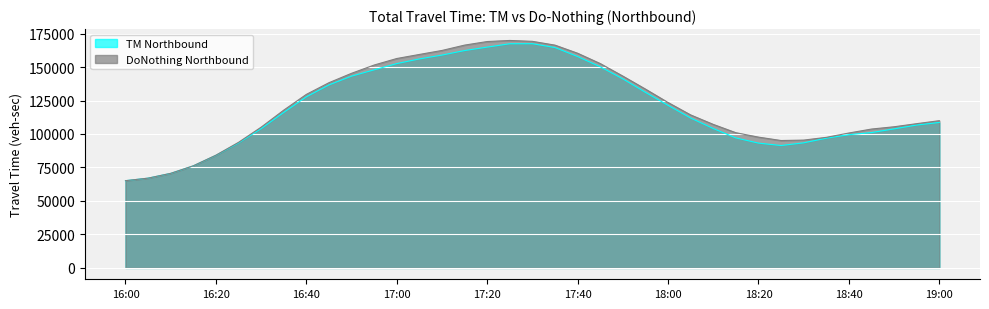

Reading right to left, what are all the values shown in this chart?

TM Northbound: 108597.3	106691.4	103822.8	101067.5	99472.8	96862.7	93396.0	91383.5	93195.6	97075.8	104098.1	111928.6	121412.6	131123.2	141164.9	150192.6	157841.7	164556.4	167415.2	167384.0	164856.2	162301.4	158923.3	156056.0	152569.3	147911.8	143194.9	136643.1	127769.9	116117.7	104004.1	93276.3	84038.2	76200.4	70580.7	67022.5	65131.4
DoNothing Northbound: 109939.6	107713.5	105393.4	103687.2	100730.6	97491.4	95435.9	95125.3	97659.2	100951.2	107160.6	114227.2	123504.2	133527.5	143225.7	152582.2	160284.2	166340.7	169174.2	169838.5	169028.0	166358.9	162369.8	159385.3	156354.8	151493.4	145313.5	138289.5	129561.8	117794.9	105070.4	93763.7	84164.3	76238.4	70609.7	67022.5	65131.4